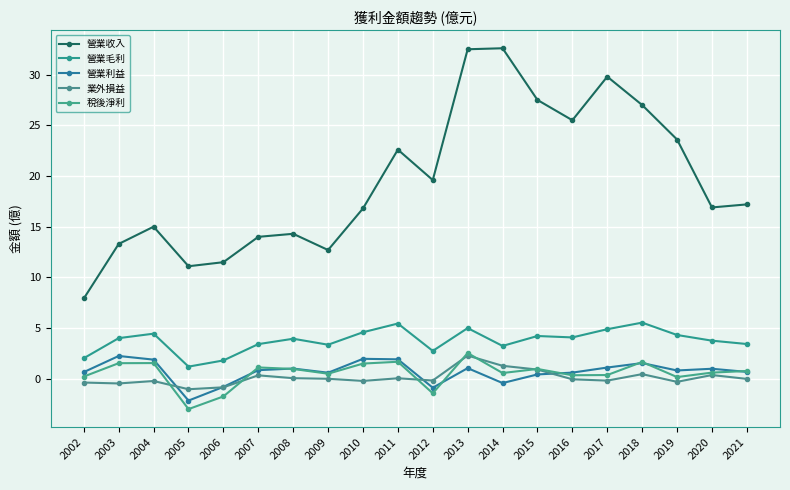

Rank the series at 2002 from lowest to highest value.

業外損益, 稅後淨利, 營業利益, 營業毛利, 營業收入